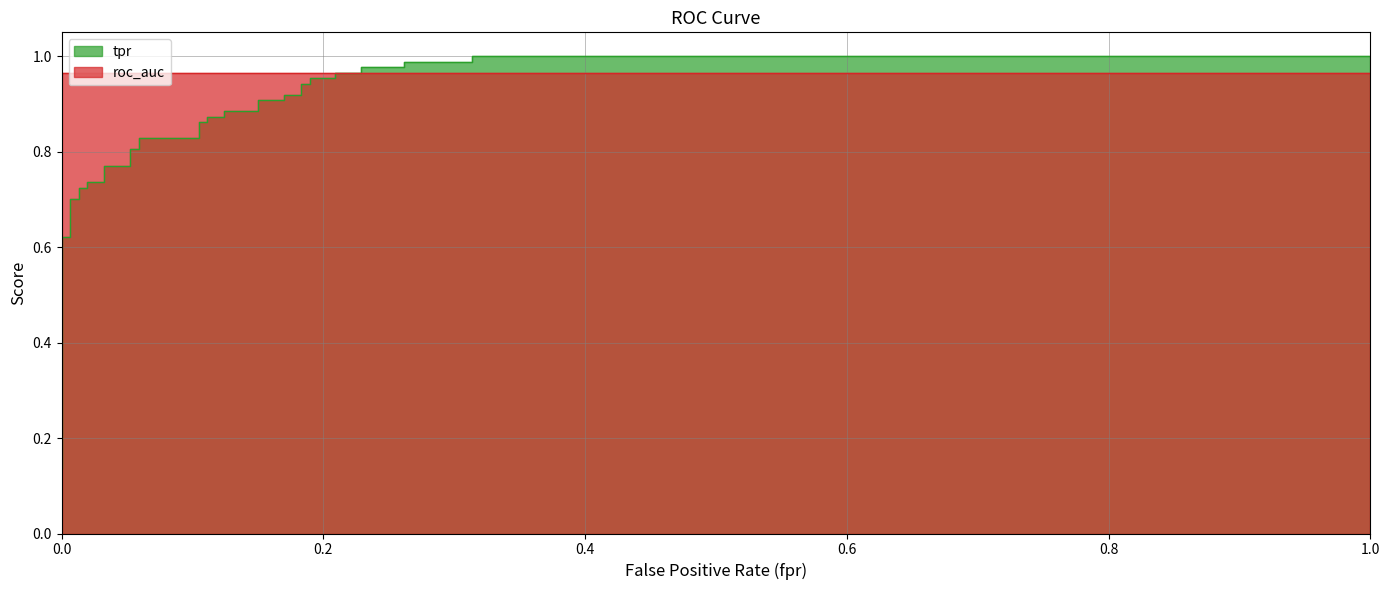

What is the sum of all roc_auc_line values?

38.6